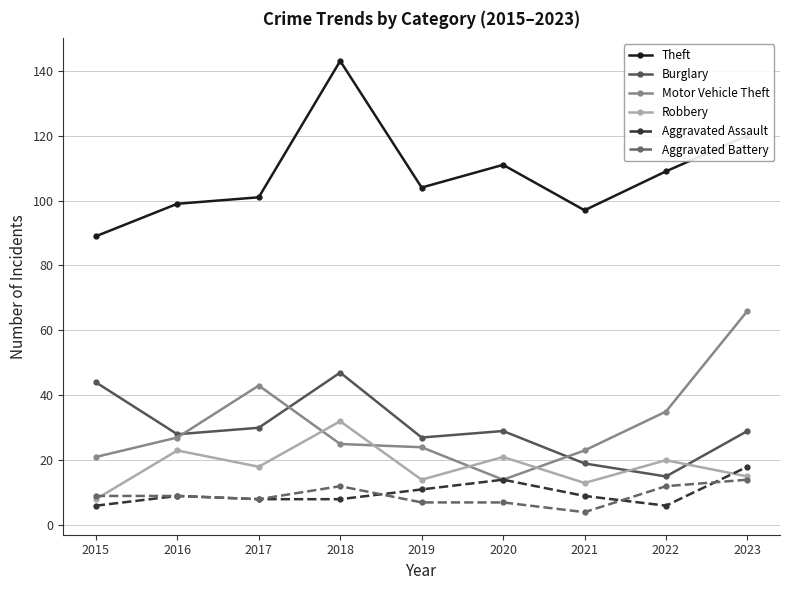

Where do Aggravated Assault and Robbery first cross each other?

2022 and 2023